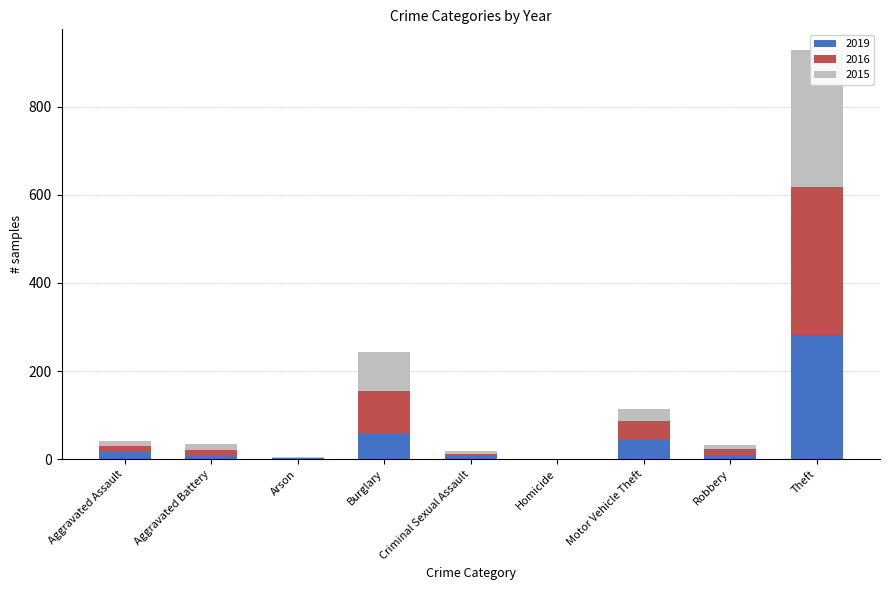

Where is 2016 nearest to the value 168?

Burglary